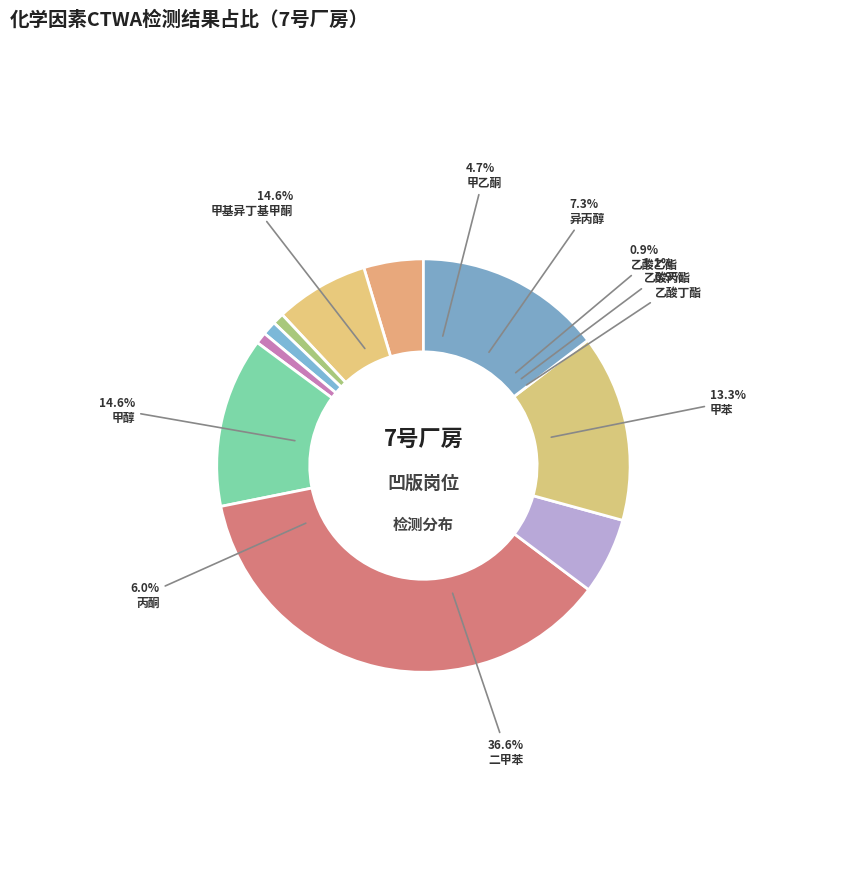

To the nearest percent, what is the difference between the 乙酸丙酯 and 丙酮 slice percentages?

5%